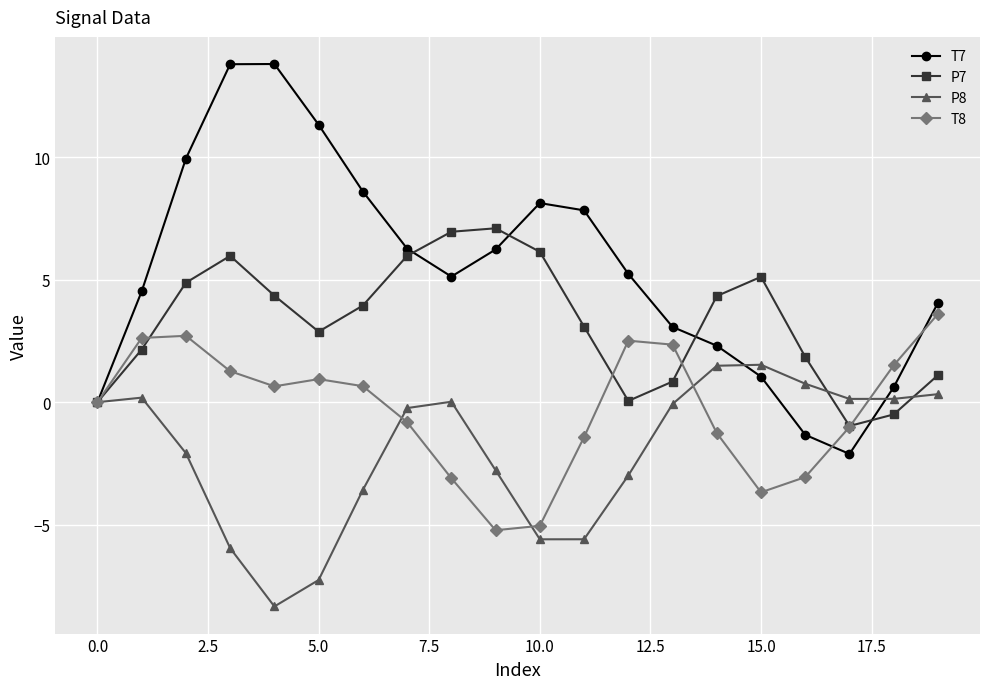

Is this an area chart (filled region under the line)?

No